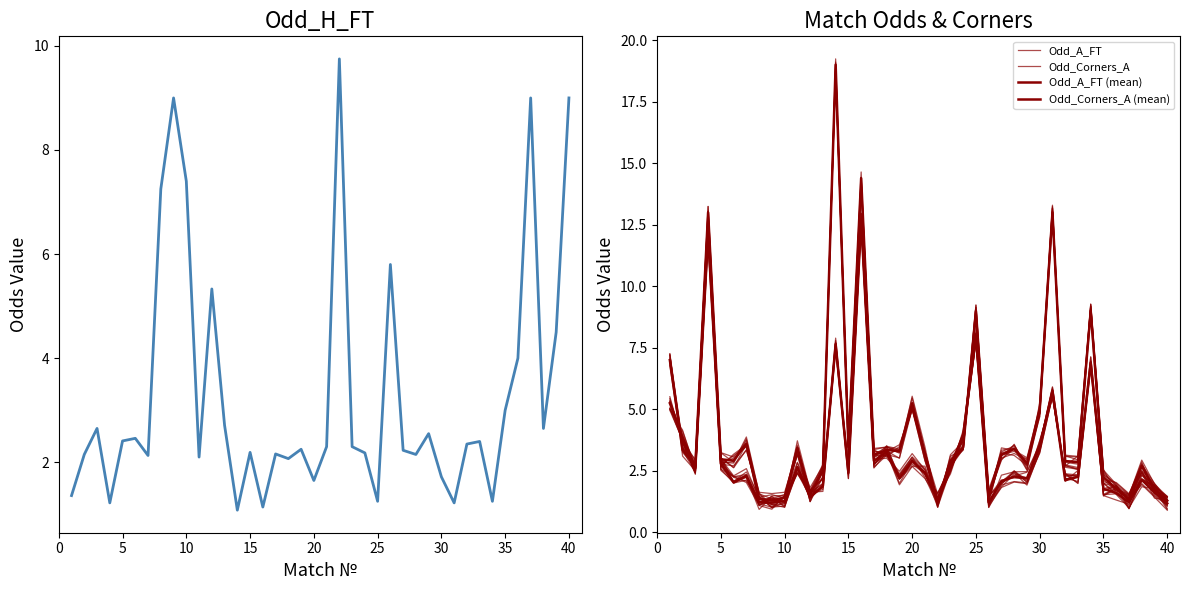

Which series has the largest total across all categories?

Odd_A_FT (mean)